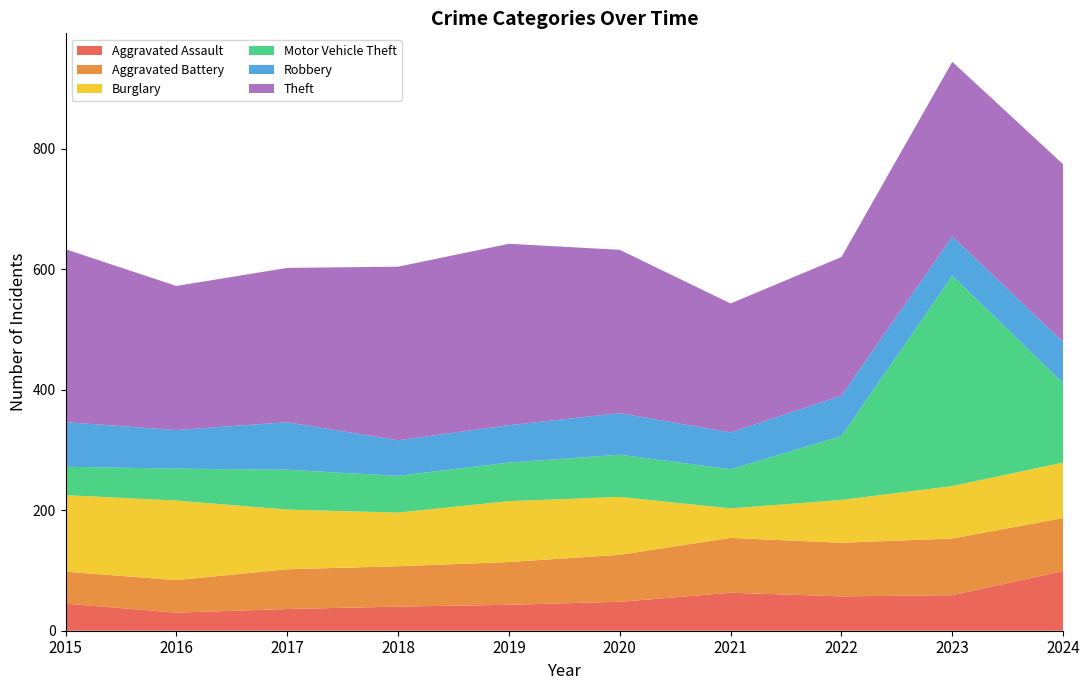

Reading left to right, transcribe all the data shown in this chart.

Aggravated Assault: 45	30	36	40	43	48	63	57	59	99
Aggravated Battery: 53	54	66	67	71	78	91	89	94	88
Burglary: 127	132	99	89	101	96	49	71	87	92
Motor Vehicle Theft: 47	53	66	61	64	70	65	106	349	132
Robbery: 74	64	79	59	62	69	61	67	65	68
Theft: 287	239	256	288	301	271	214	230	290	295